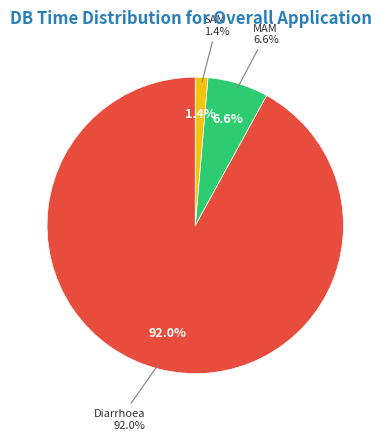

To the nearest percent, what percentage of the pie is Diarrhoea?

92%